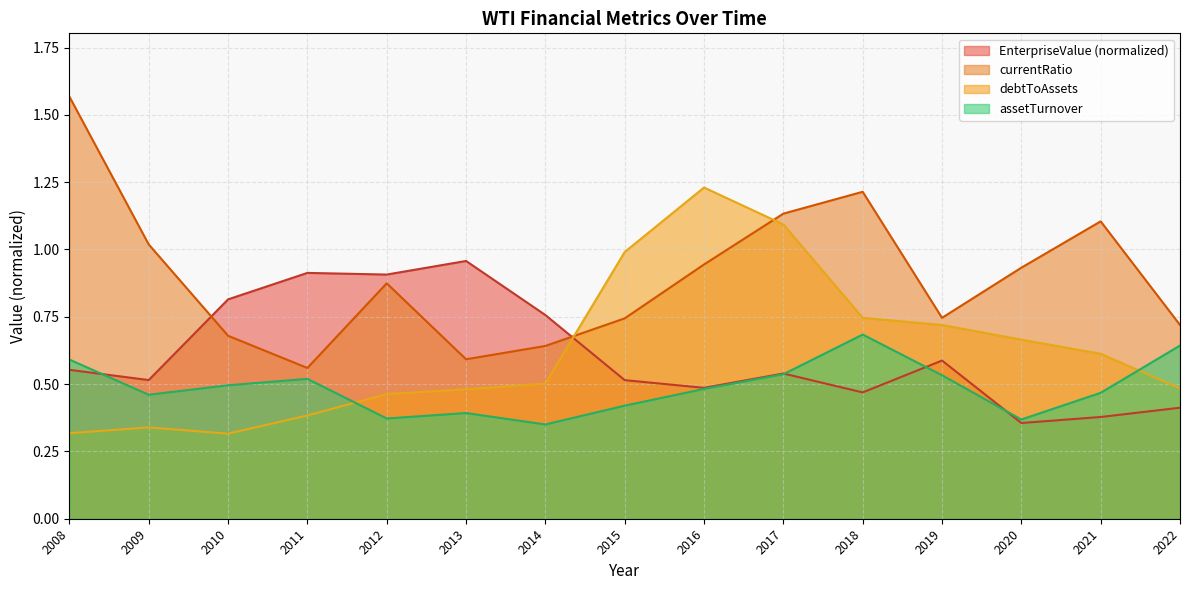

Is it true that debtToAssets equals 0.3 at 2010?

True